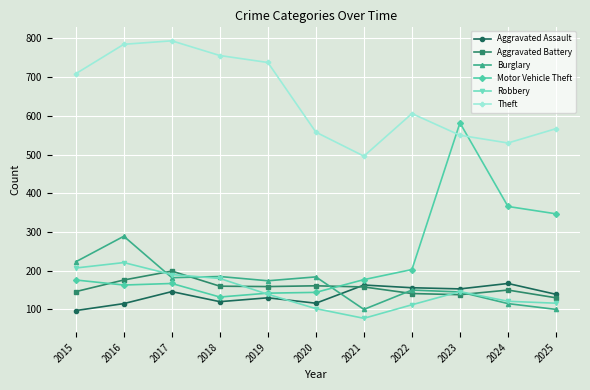

The Motor Vehicle Theft series shows 76 at 2018. True or false?

False